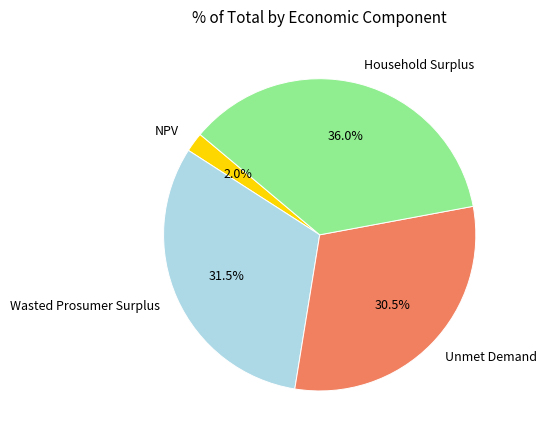

What is the largest slice in the pie chart?

Household Surplus